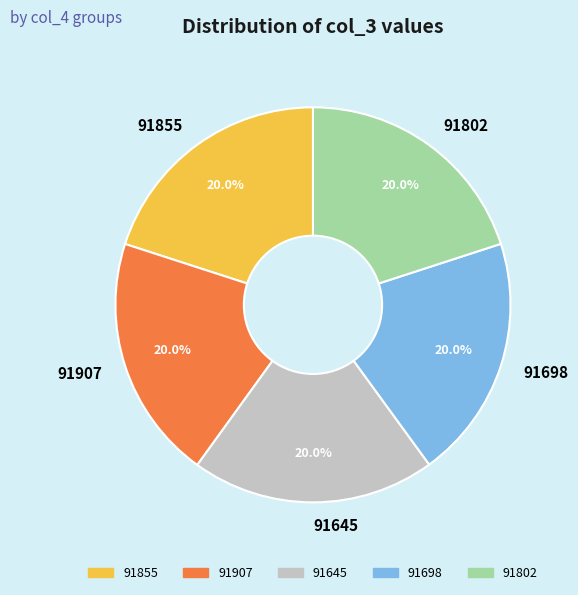

Combined, do 91802 and 91698 account for over 50%?

No